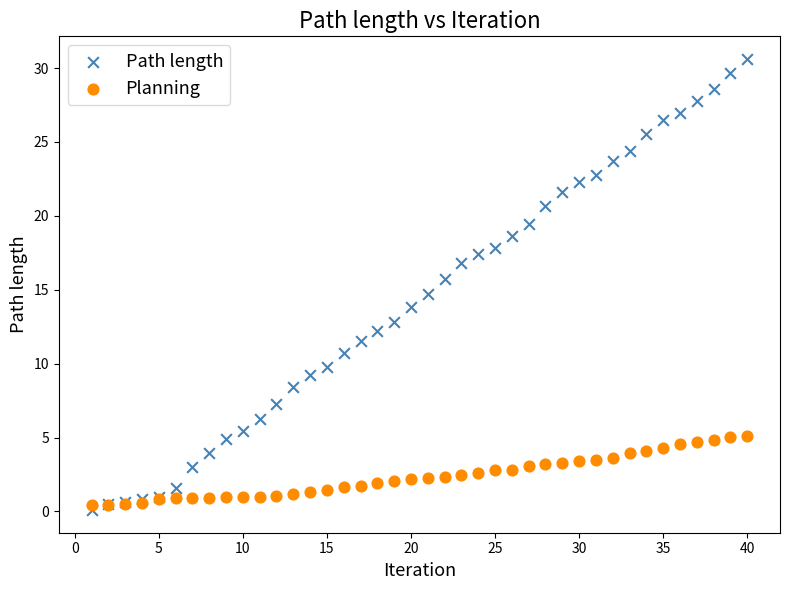

What is the X range (max minus min) for the scatter plot?

39.0